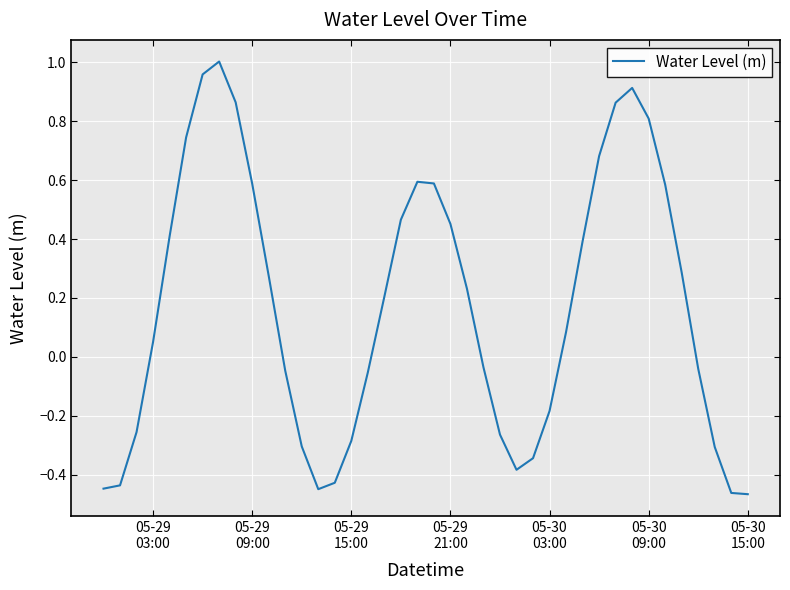

Does the chart have visible grid lines?

Yes